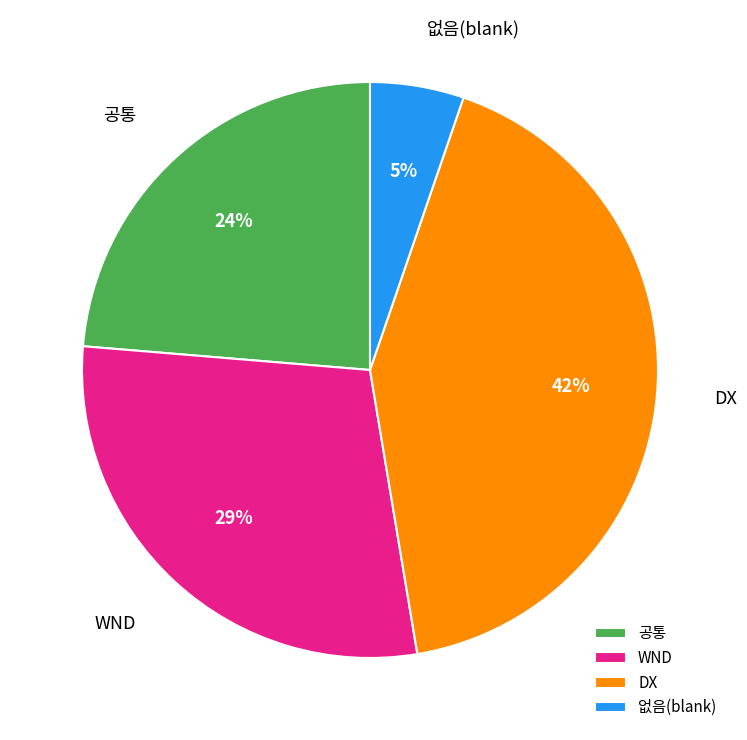

To the nearest percent, what portion does WND represent?

29%